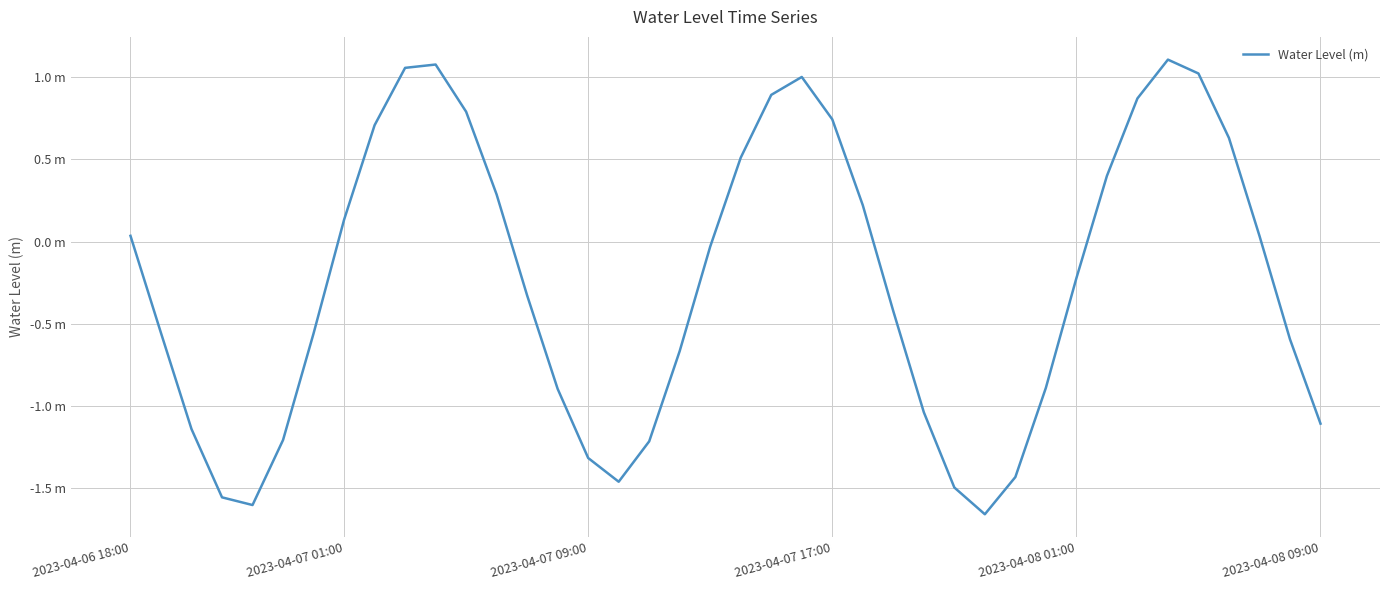

Does the chart display data point markers on the line(s)?

No